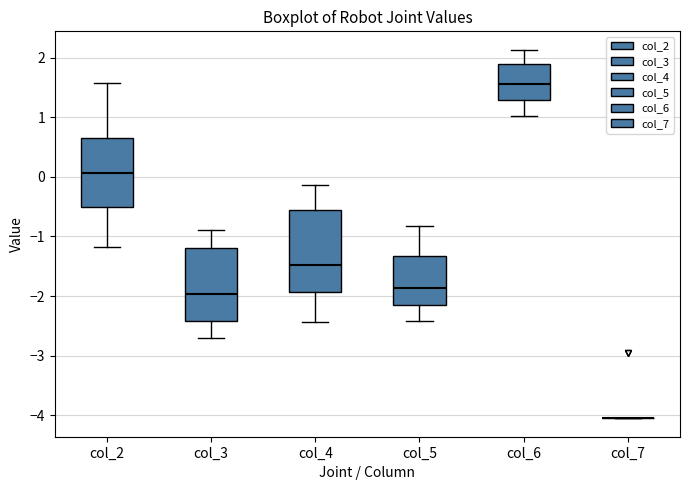

Where does the lower whisker of the box for col_4 end on the y-axis? The values are not printed on the chart, so give them approximately, as read against the axis.

-2.4